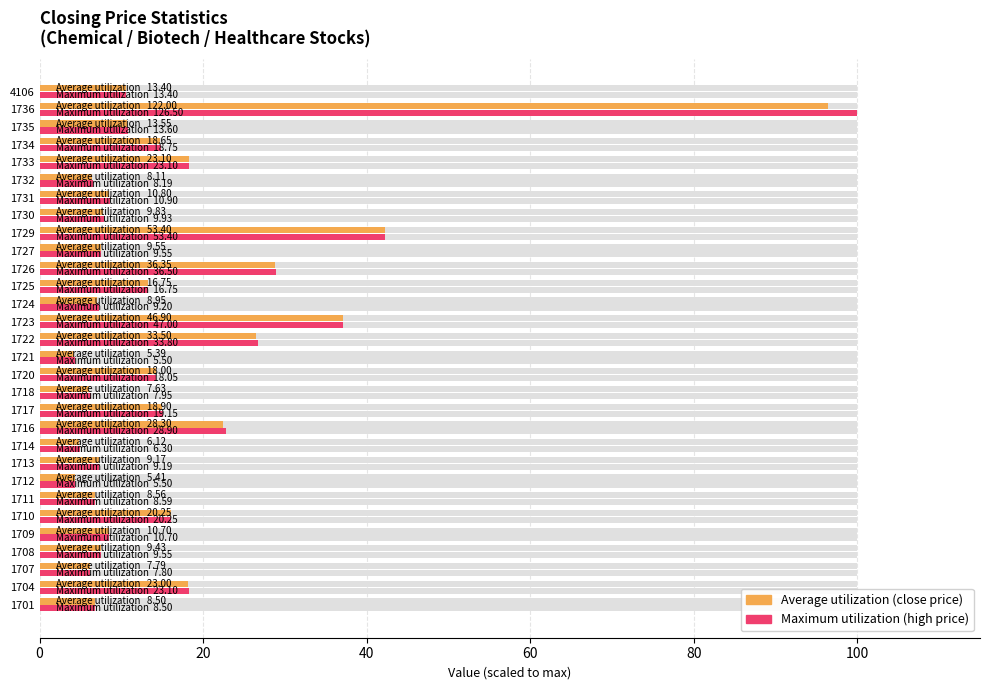

List the series in order of their peak value, lowest first.

Average utilization, Maximum utilization